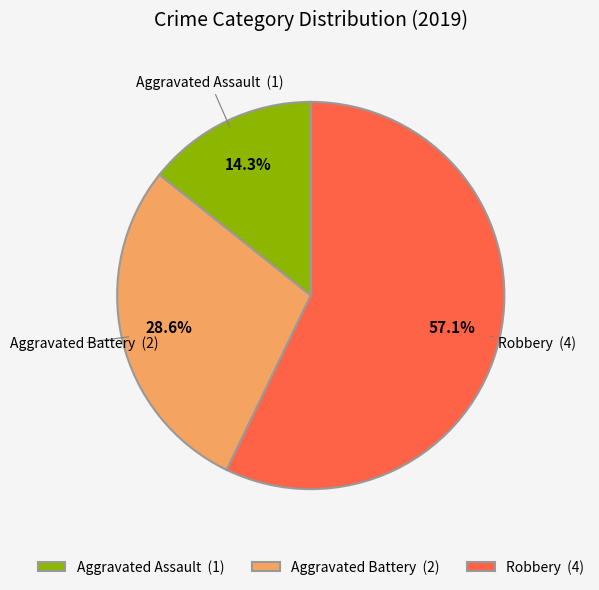

Rank the categories by value from highest to lowest.

Robbery, Aggravated Battery, Aggravated Assault